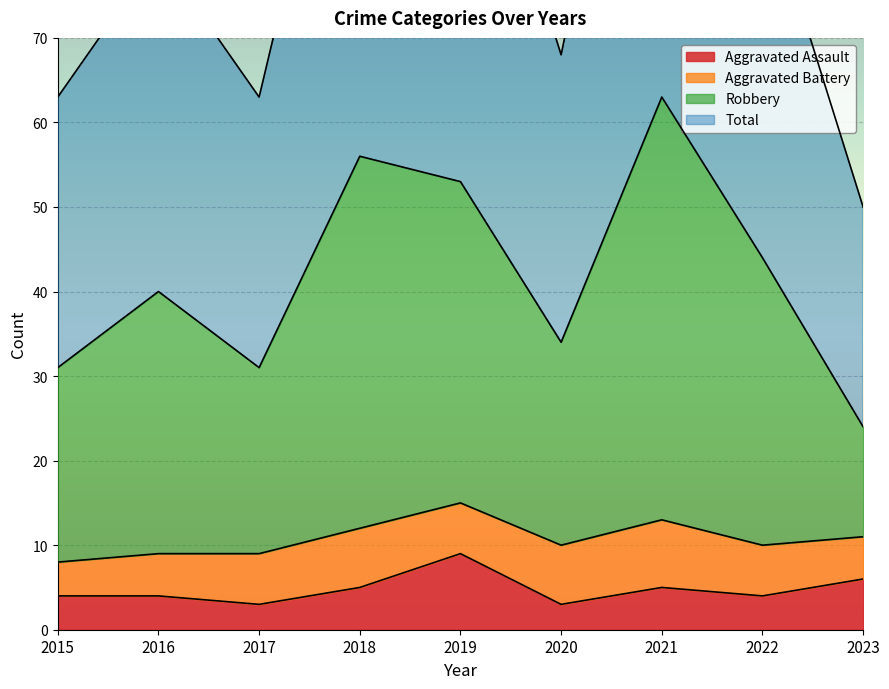

What is the highest value of the Aggravated Assault series?

9